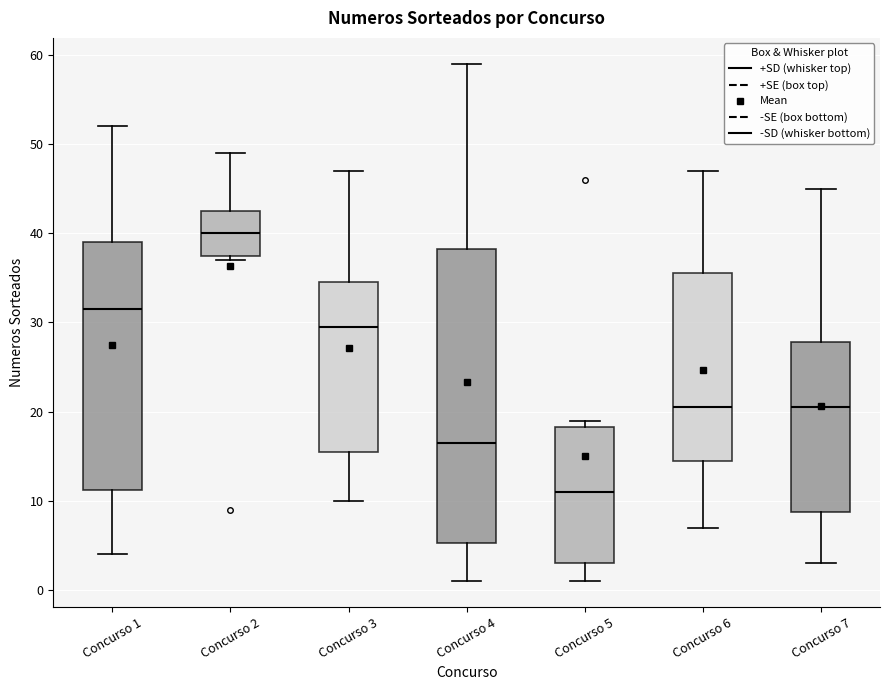

Reading left to right, transcribe this box plot: for each box, give where its median line is, the range the box spans, and where its two whiskers end, as read against the y-axis. The values are not printed on the chart, so give them approximately, as read against the axis.

Concurso 1: median 32, box 11 to 39, whiskers 4 to 52
Concurso 2: median 40, box 38 to 43, whiskers 37 to 49
Concurso 3: median 30, box 16 to 35, whiskers 10 to 47
Concurso 4: median 17, box 5 to 38, whiskers 1 to 59
Concurso 5: median 11, box 3 to 18, whiskers 1 to 19
Concurso 6: median 21, box 15 to 36, whiskers 7 to 47
Concurso 7: median 21, box 9 to 28, whiskers 3 to 45